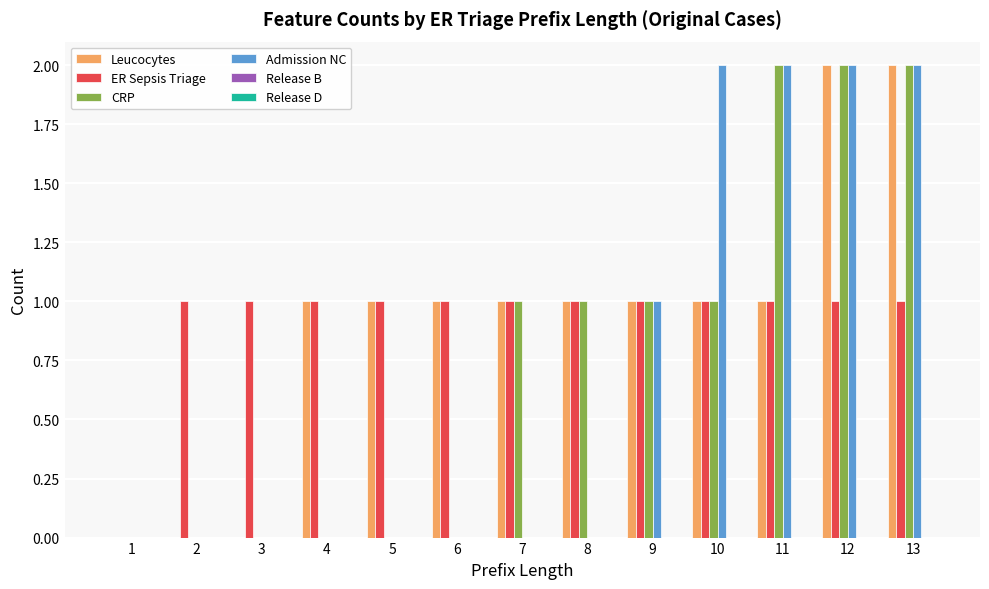

What is the sum of all Admission NC values?

9